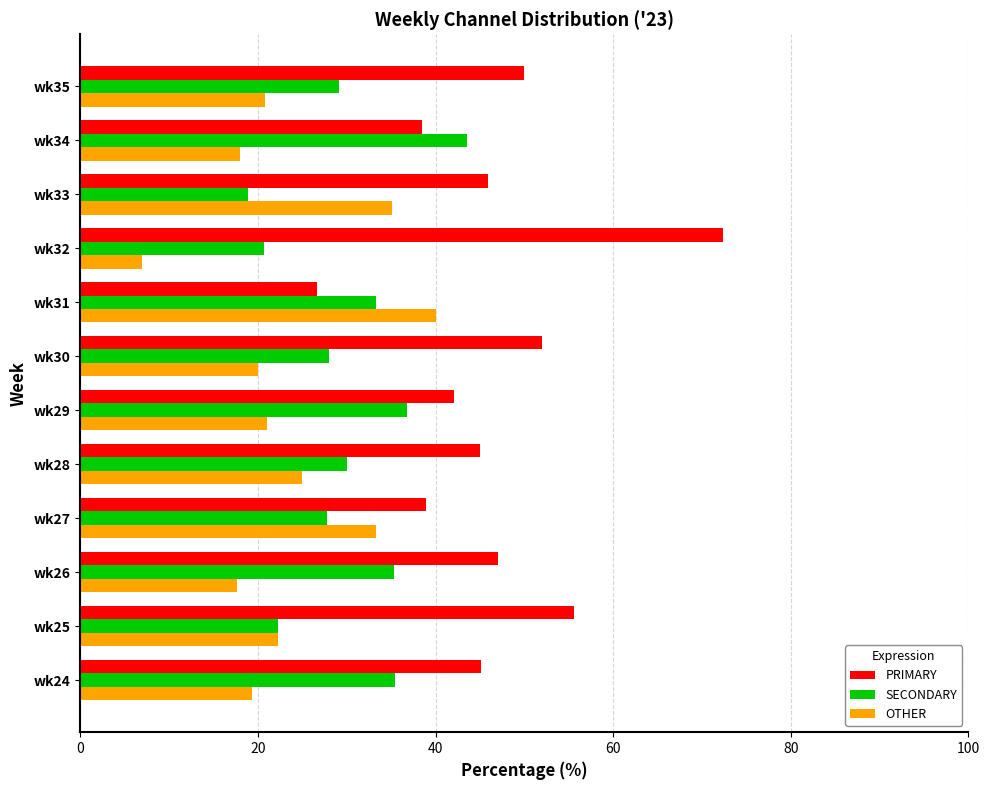

List the series in order of their peak value, highest first.

PRIMARY, SECONDARY, OTHER